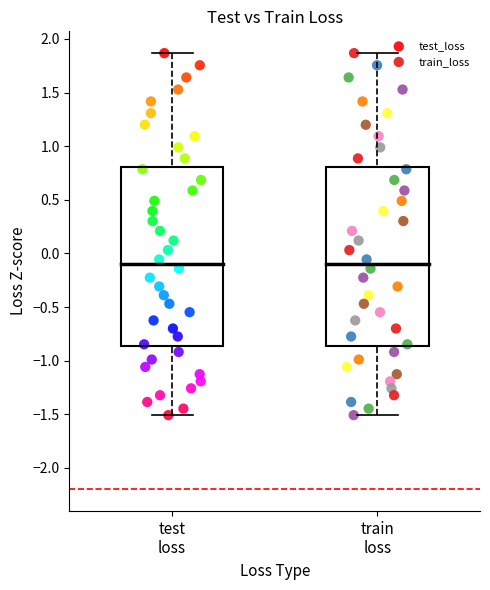

Which series has the widest spread of Y values?

train_loss